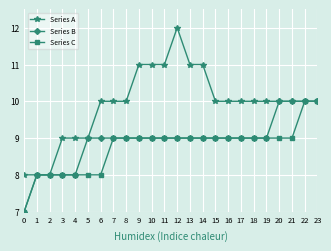

Is it true that Series B equals 8 at 4?

True